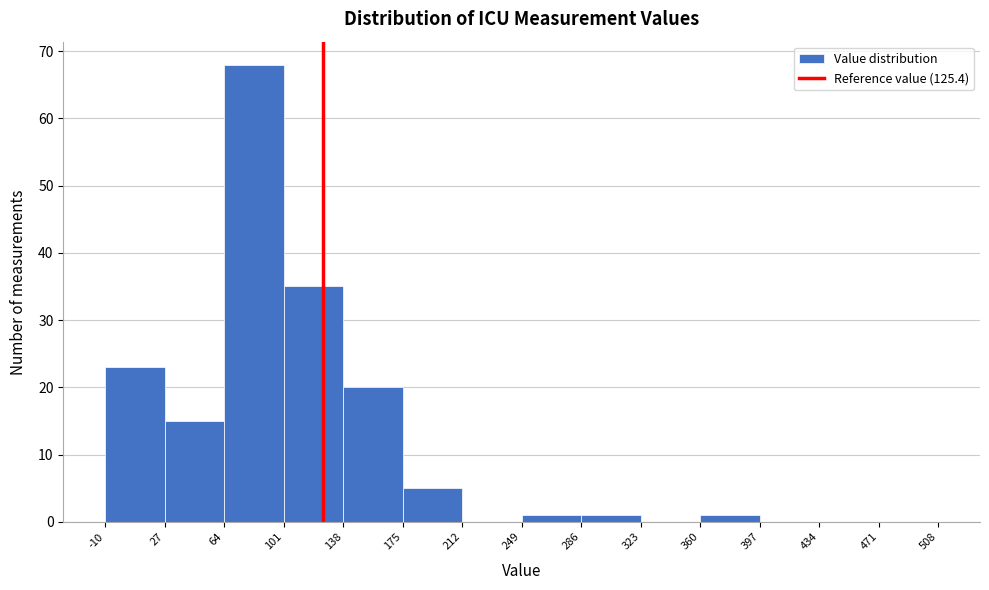

Over which range of the x-axis is the bar tallest?

64 to 101